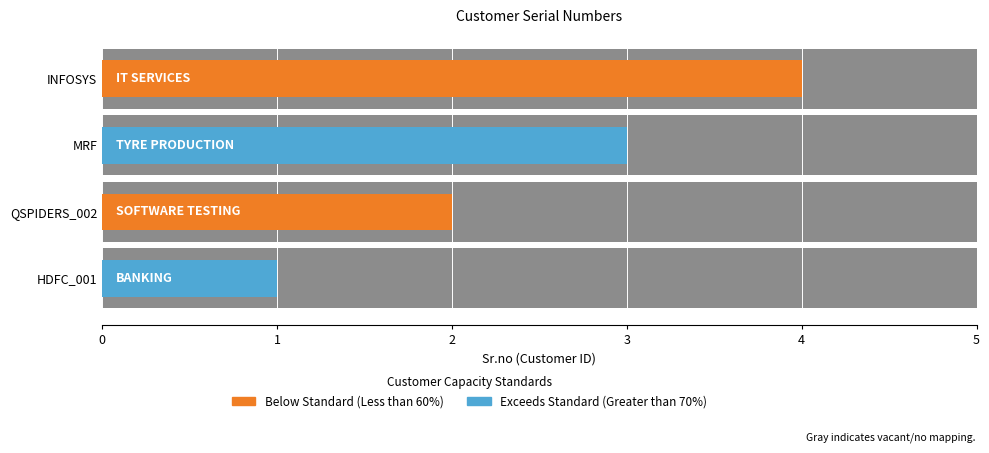

The value at HDFC_001 is 0. True or false?

False